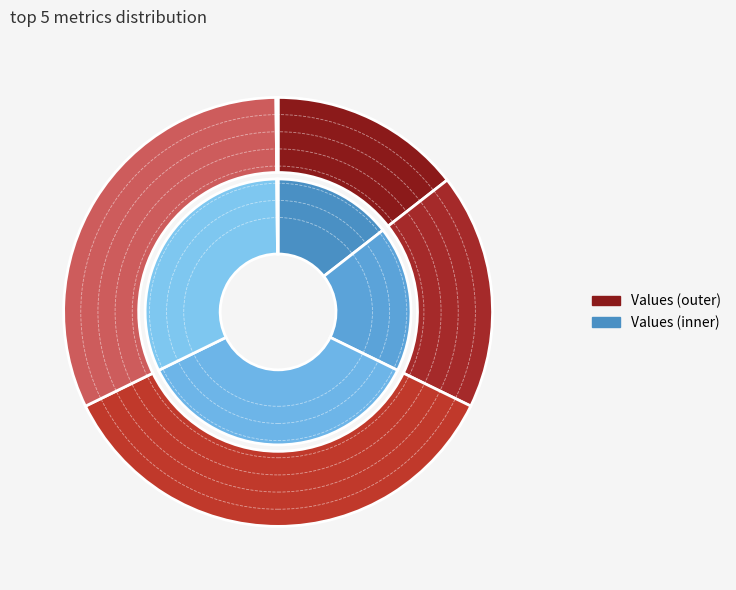

The MAPE slice represents 18% of the pie. True or false?

True